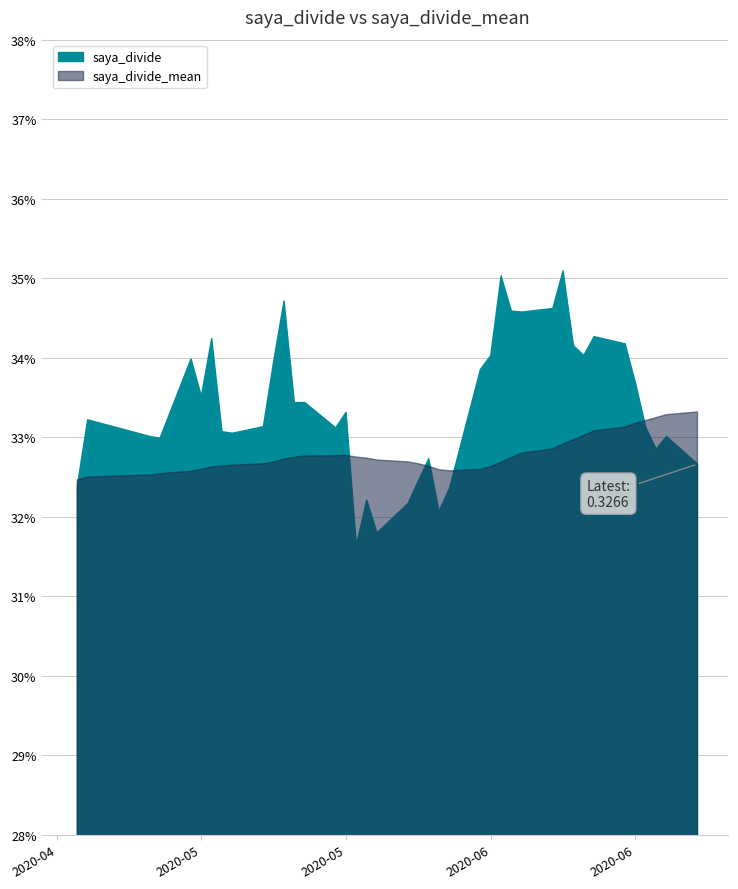

Which series has the largest range (max minus min)?

saya_divide